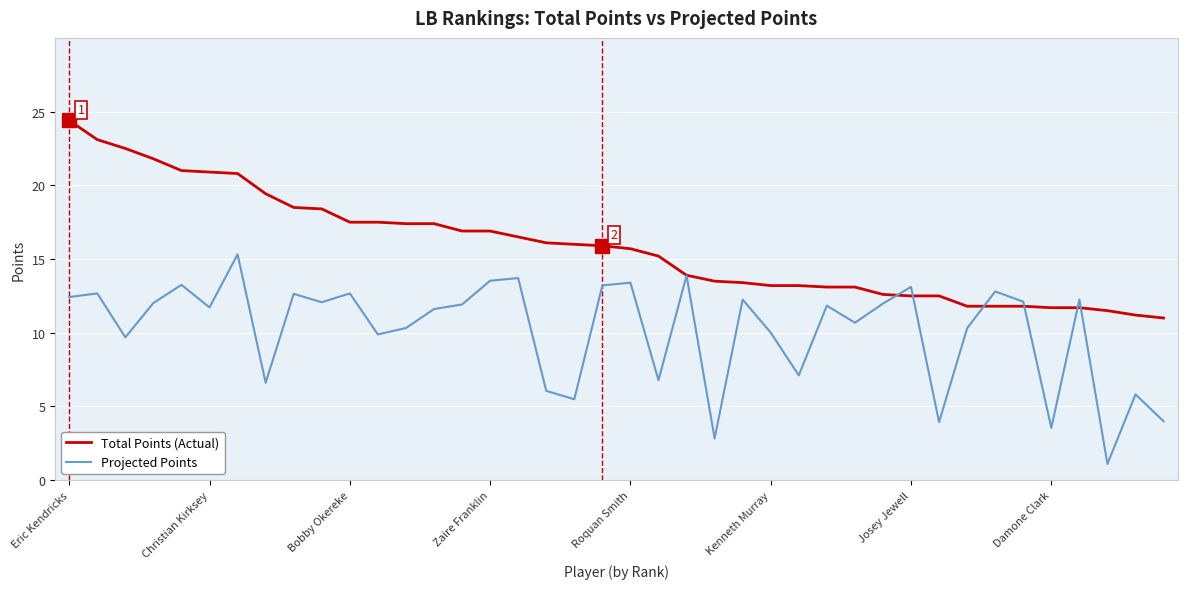

What is the minimum value shown in the chart?

1.1